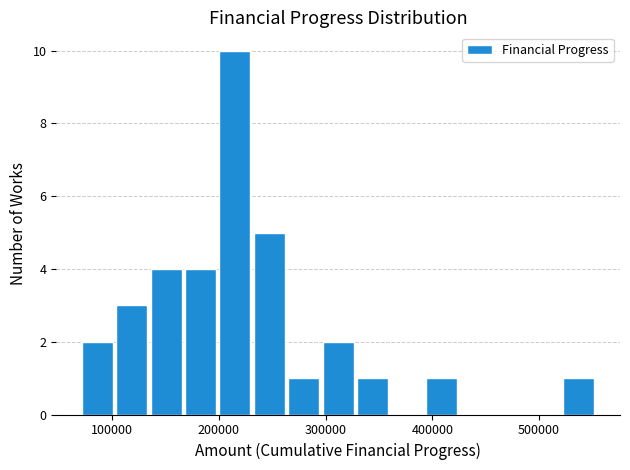

Read against the x-axis, roughly where is the centre of the tallest bar?

210000